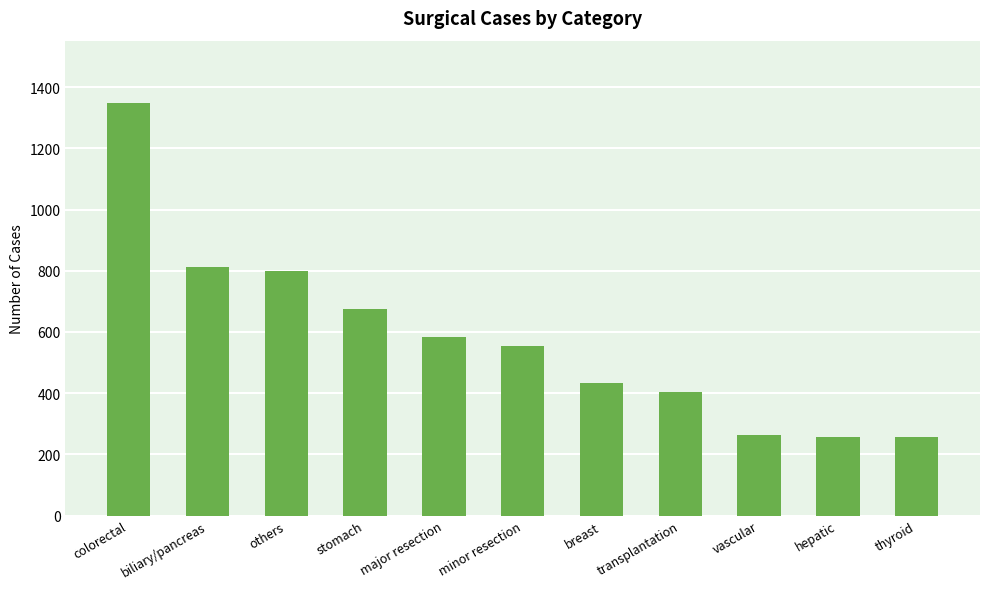

Approximately how many times larger is the value at colorectal compared to minor resection?

2.4